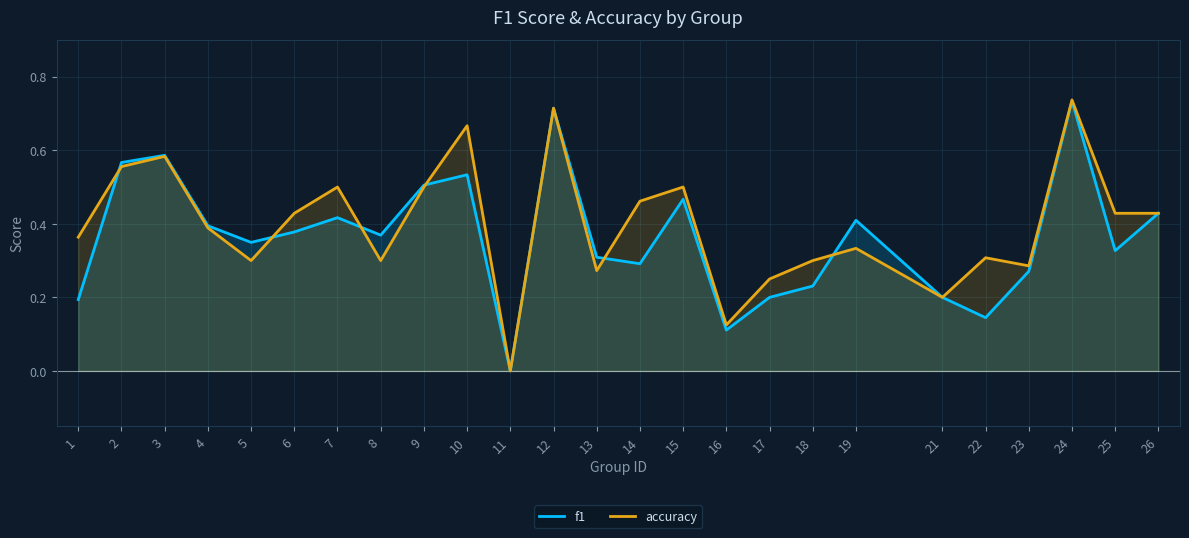

What is the average value of the f1 series?

0.4